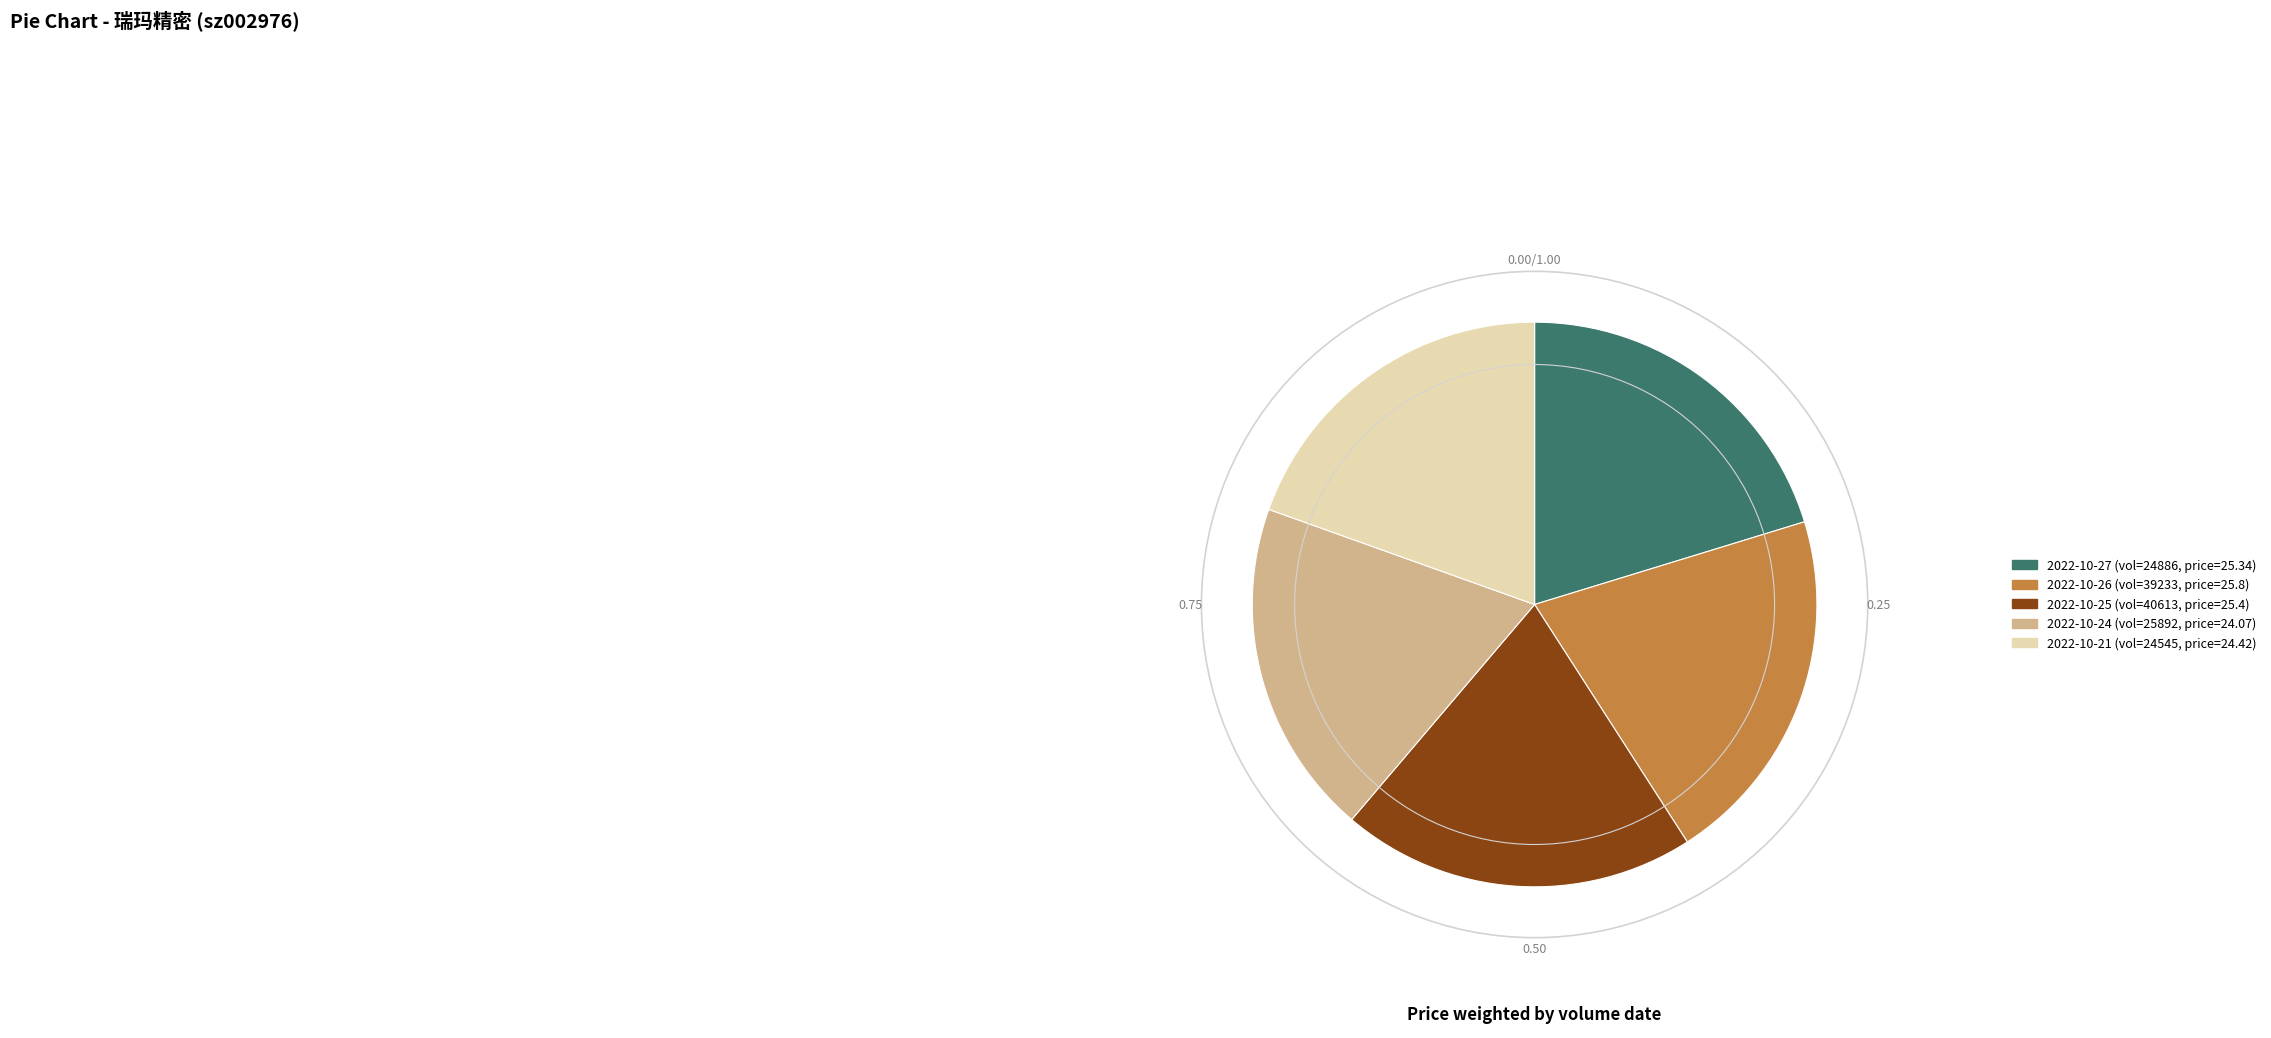

Does any single category account for the majority?

No